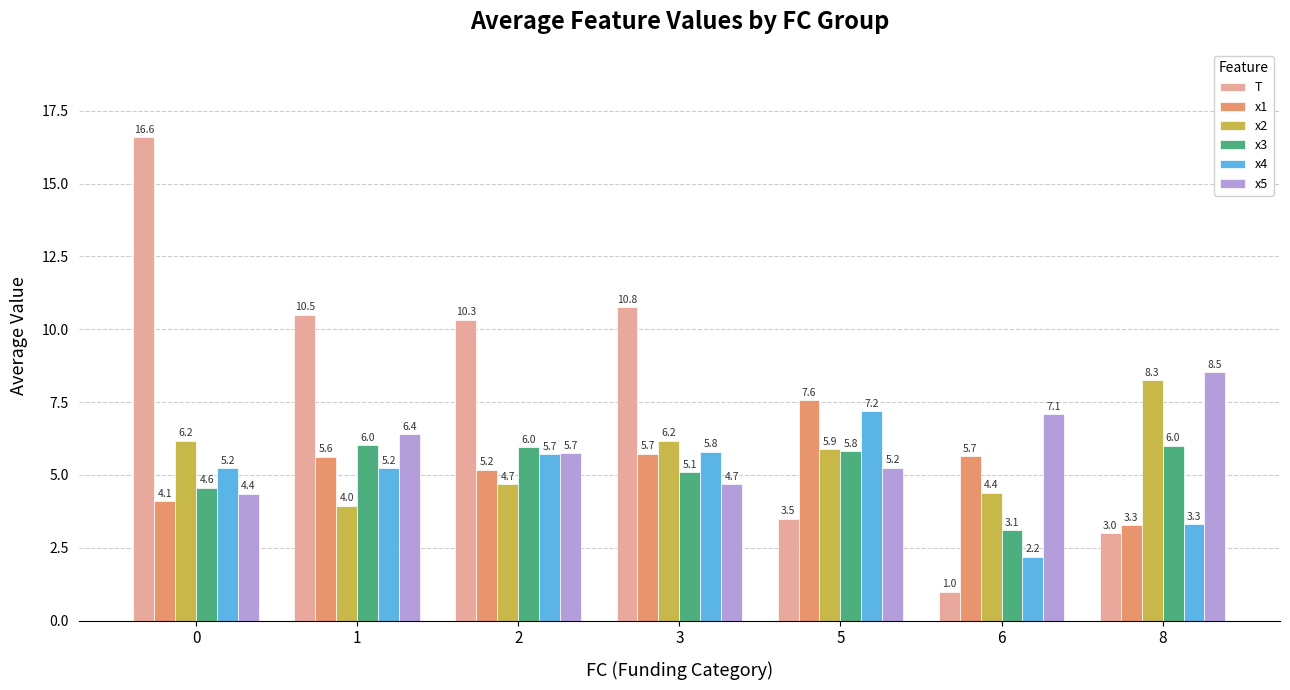

The x1 series shows 8.4 at 2. True or false?

False